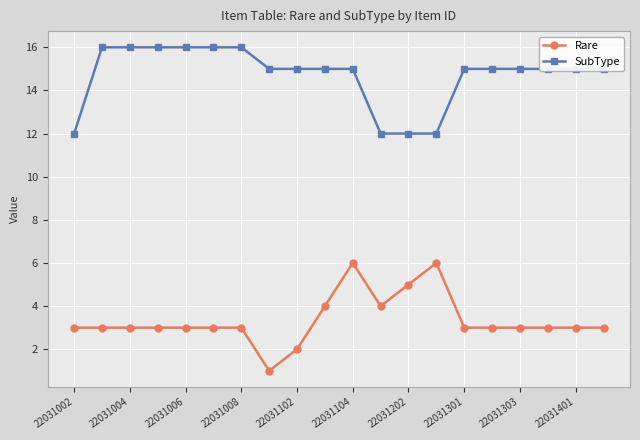

What is the difference between the maximum and minimum values in the Rare series?

5